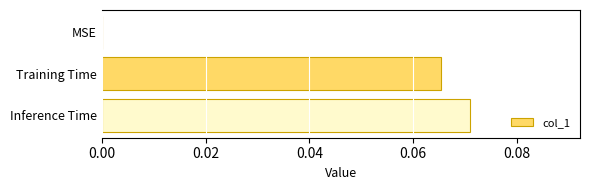

Does the chart contain stacked bars?

No